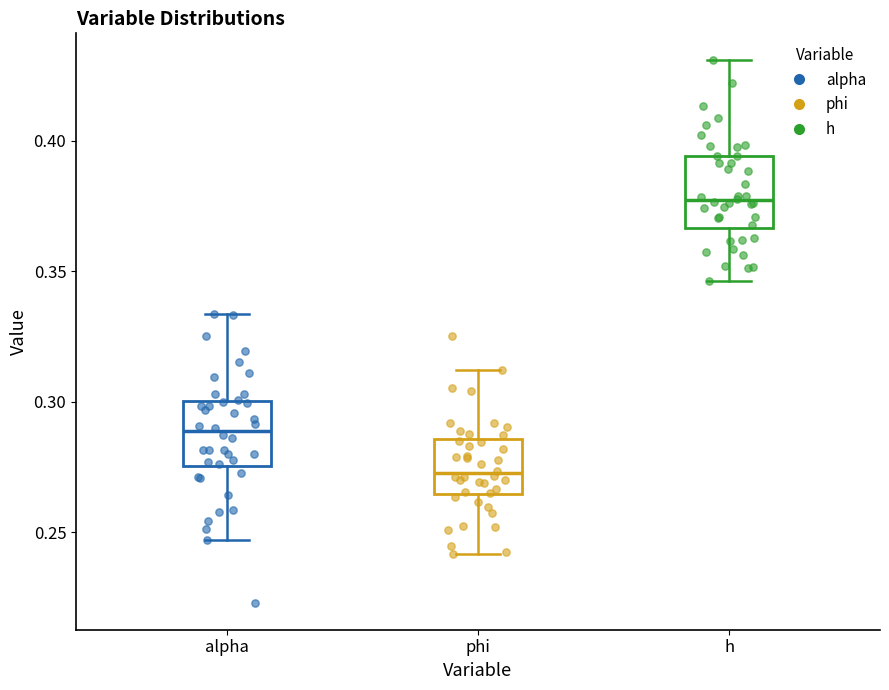

Reading left to right, transcribe this box plot: for each box, give where its median line is, the range the box spans, and where its two whiskers end, as read against the y-axis. The values are not printed on the chart, so give them approximately, as read against the axis.

alpha: median 0.290, box 0.275 to 0.300, whiskers 0.245 to 0.335
phi: median 0.275, box 0.265 to 0.285, whiskers 0.240 to 0.310
h: median 0.375, box 0.365 to 0.395, whiskers 0.345 to 0.430